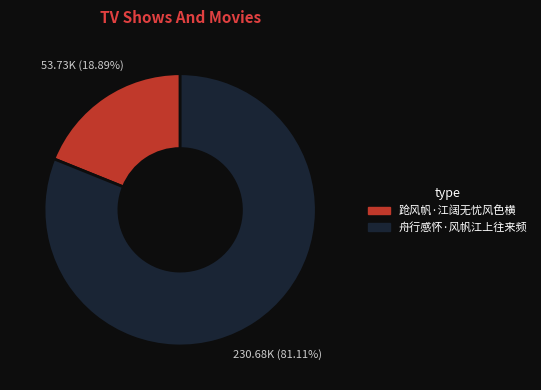

To the nearest percent, what is the average slice percentage?

50%